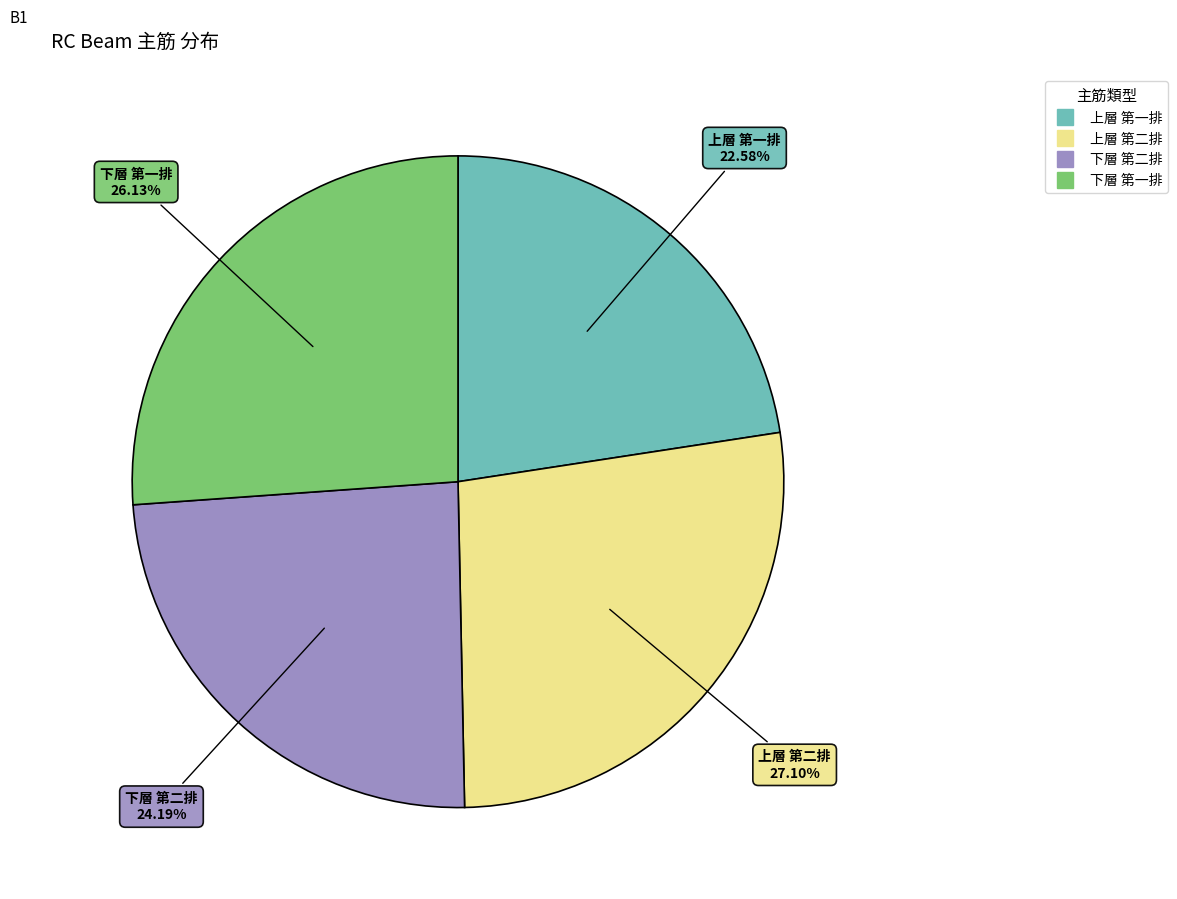

How many segments does this pie chart have?

4